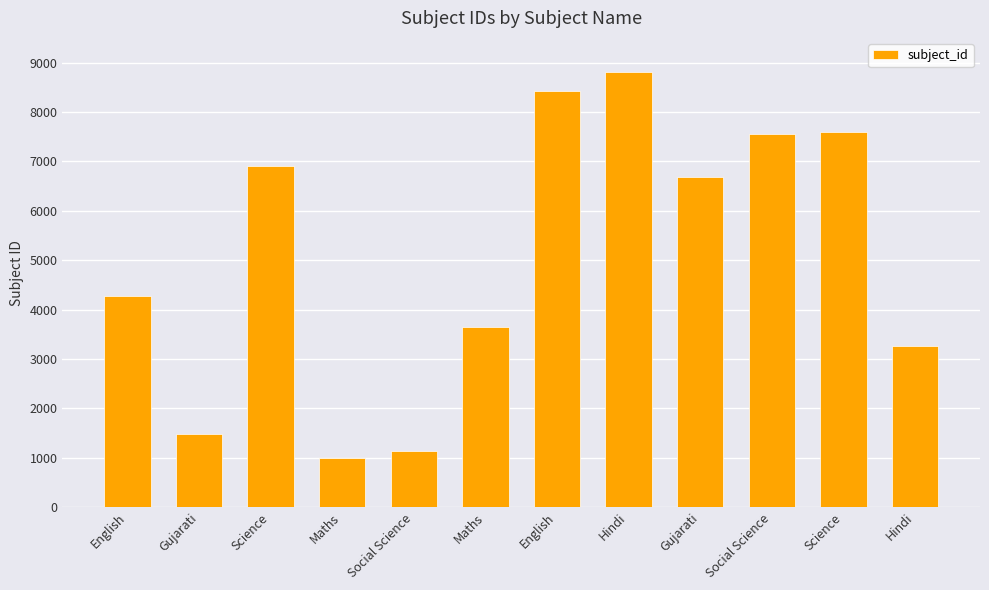

Approximately how many times larger is the value at Gujarati compared to English?

0.2